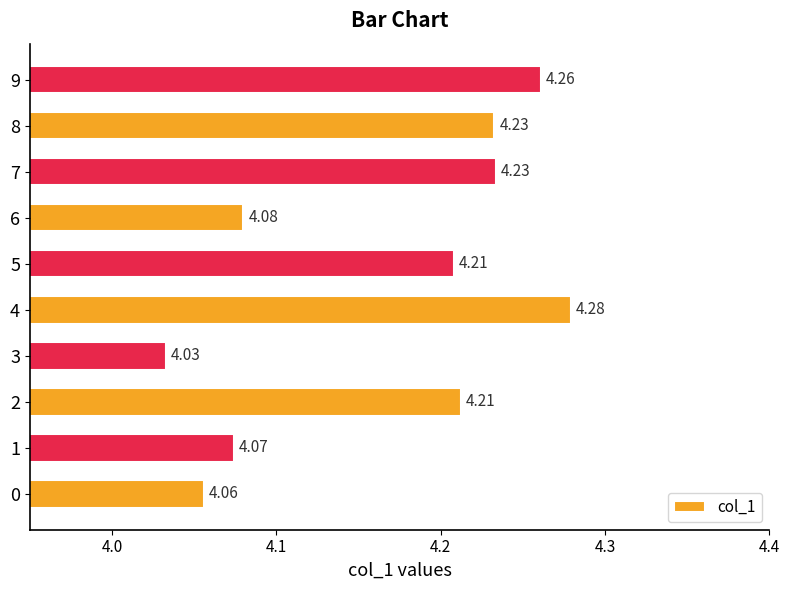

At which category does the chart reach its peak across all series?

4